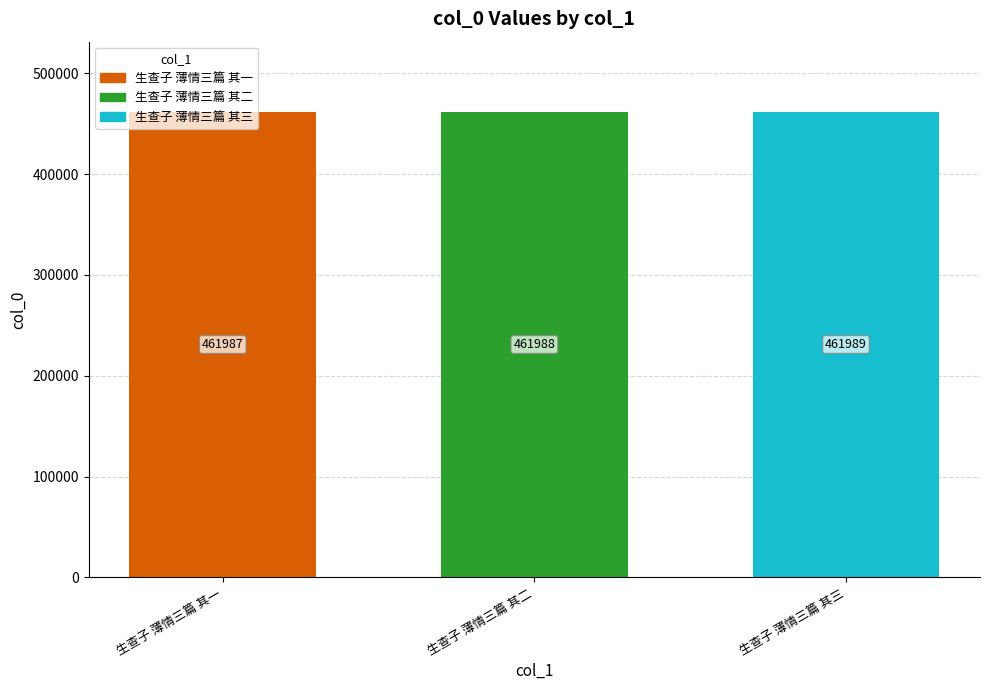

What is the minimum value shown in the chart?

461987